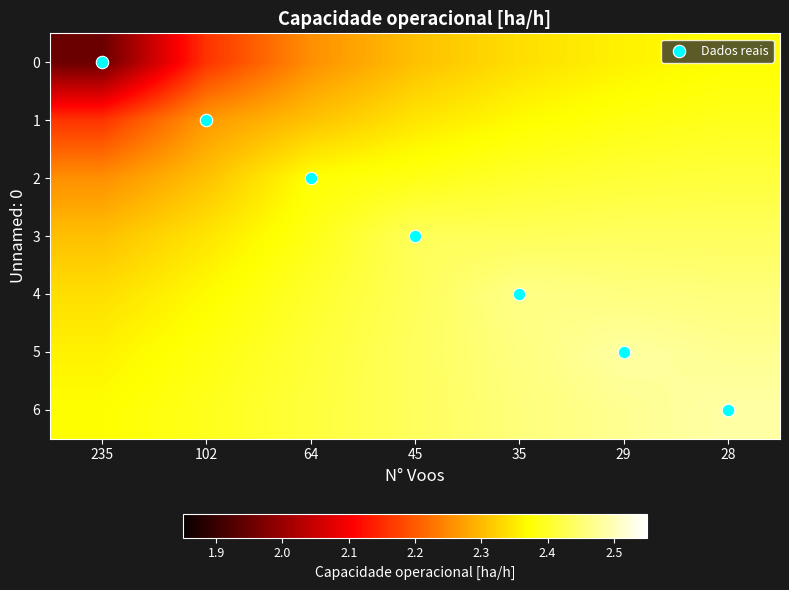

Which series has the largest total across all categories?

6